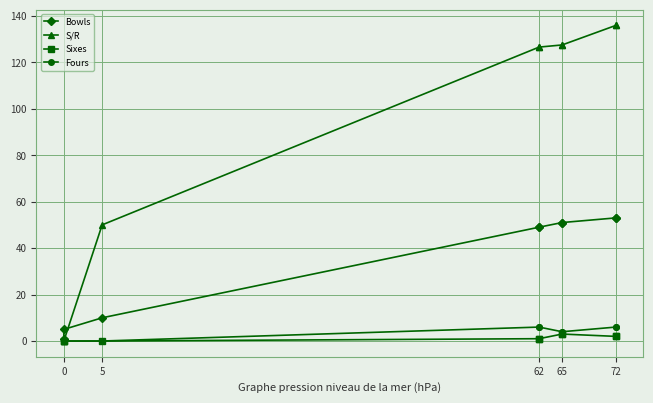

At 65, list the series in order from largest to smallest.

S/R, Bowls, Fours, Sixes